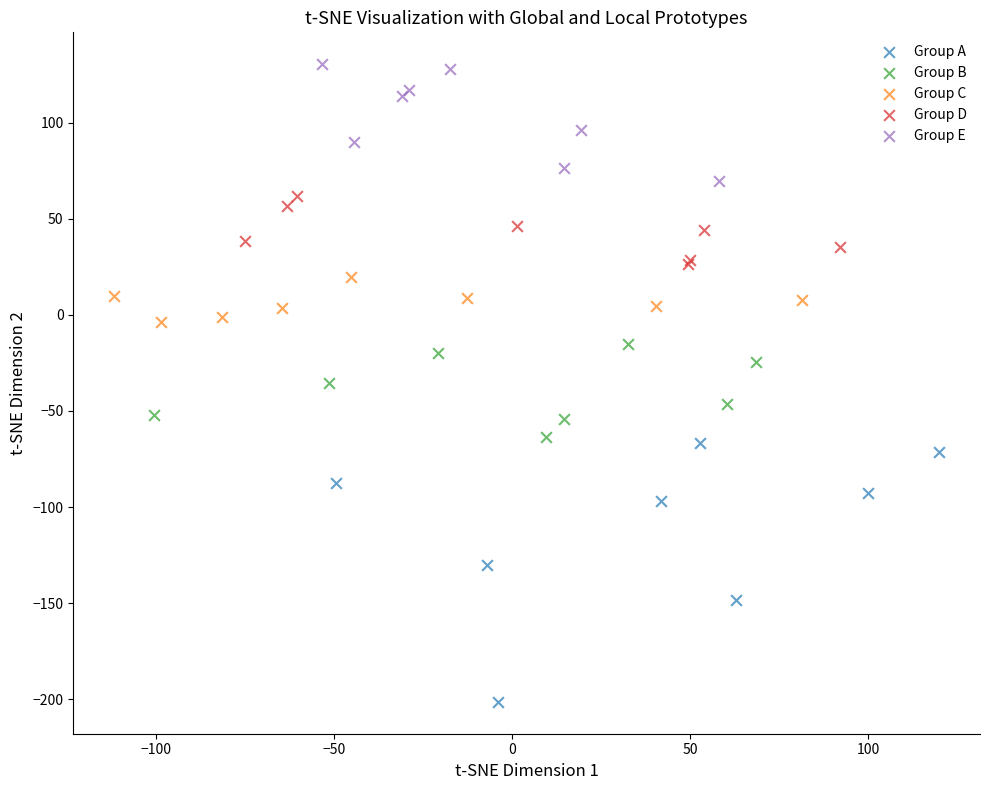

Which series reaches the minimum Y coordinate?

Group A